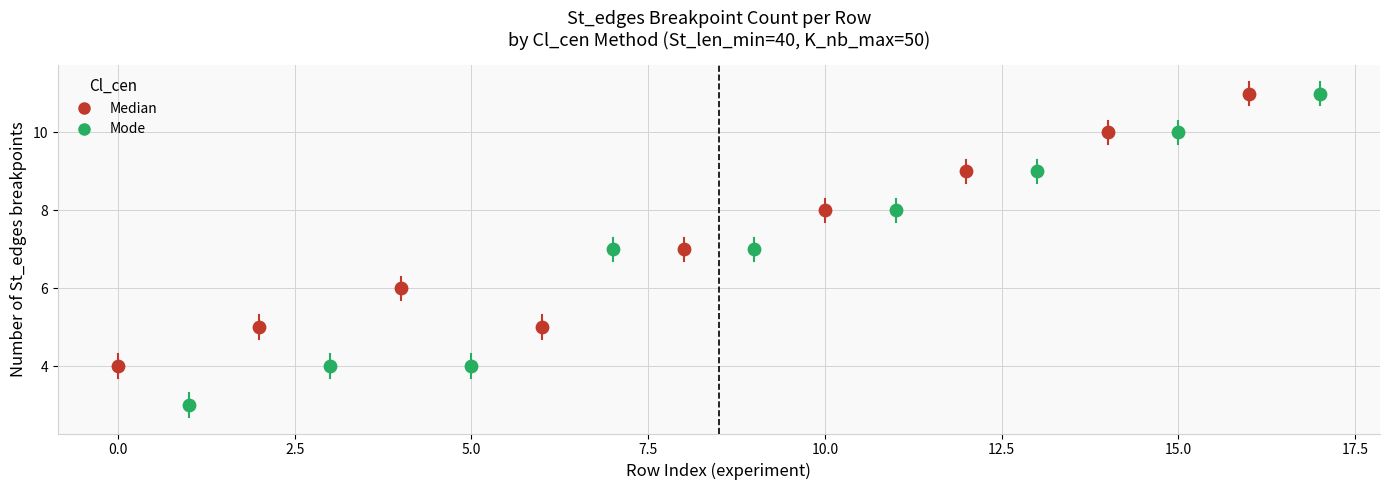

Which series has the widest spread of Y values?

Mode